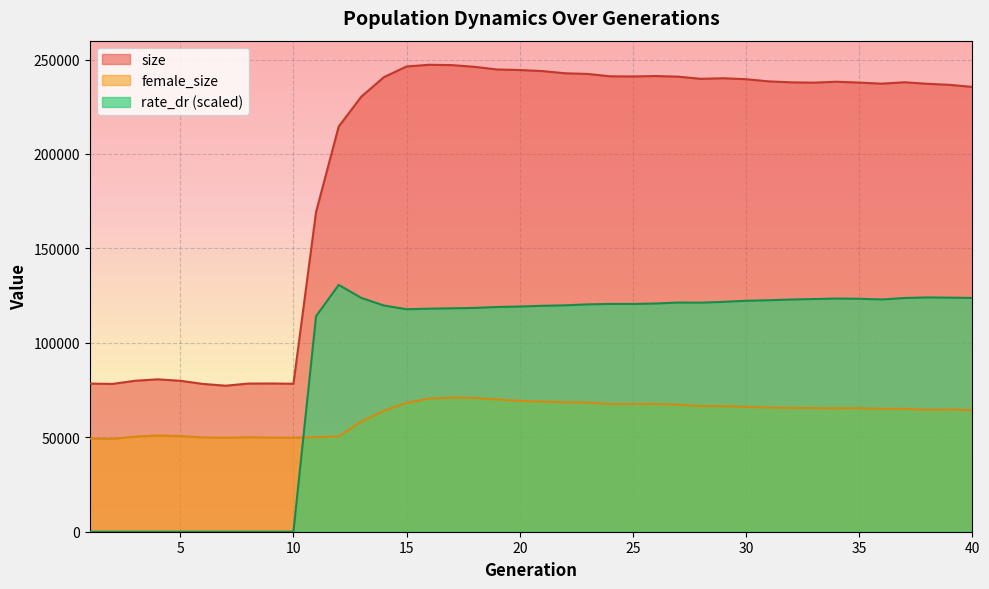

Between 39 and 25, which is larger?

25